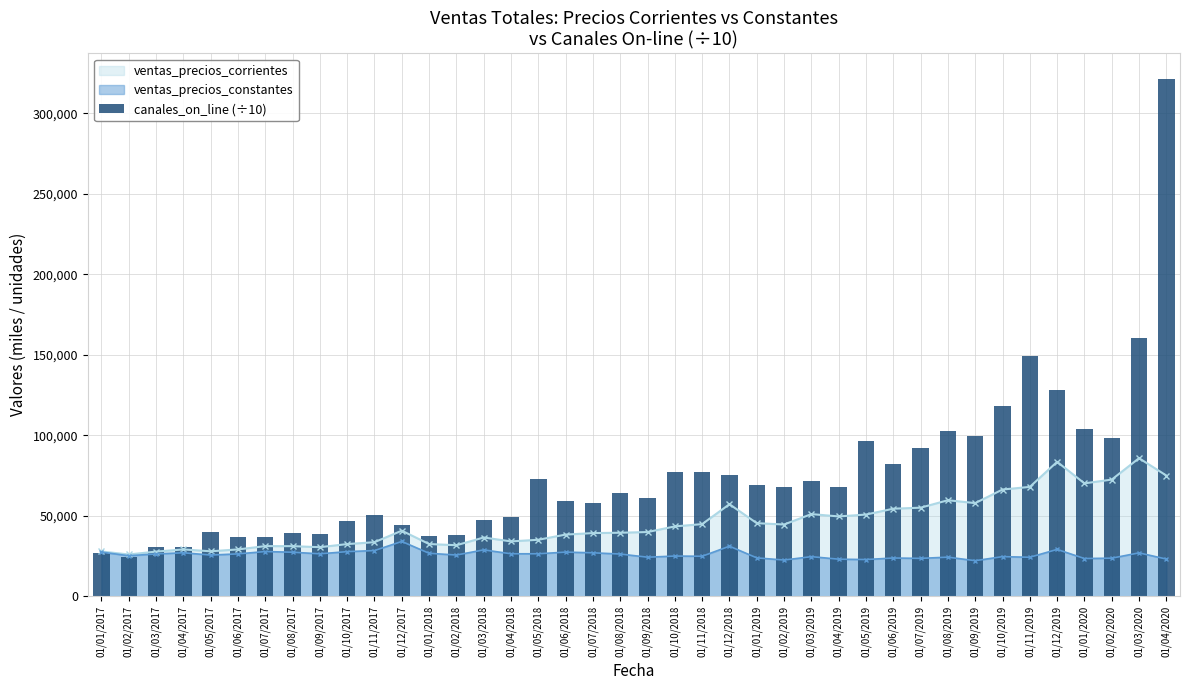

What position from the right is 01/04/2018?

25